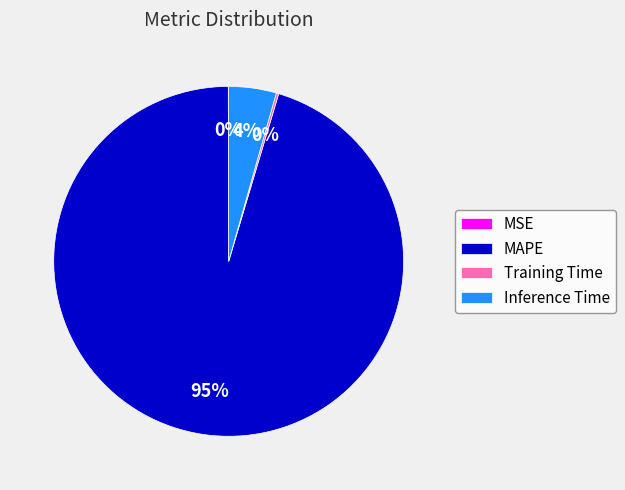

True or false: MAPE accounts for 89% of the total.

False